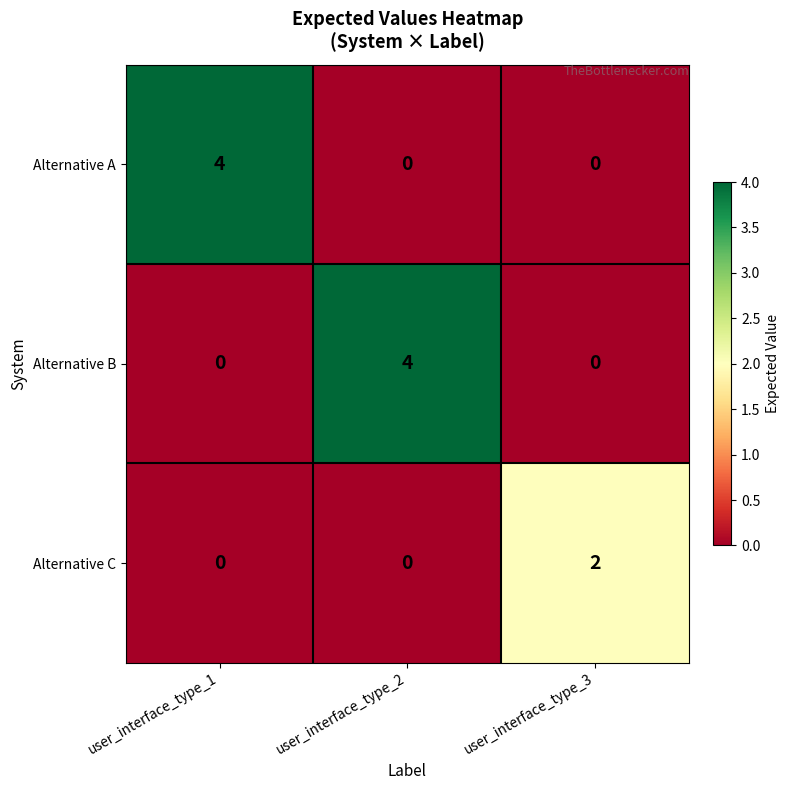

Is the value of Alternative B at user_interface_type_2 greater than the value of Alternative A at user_interface_type_3?

Yes